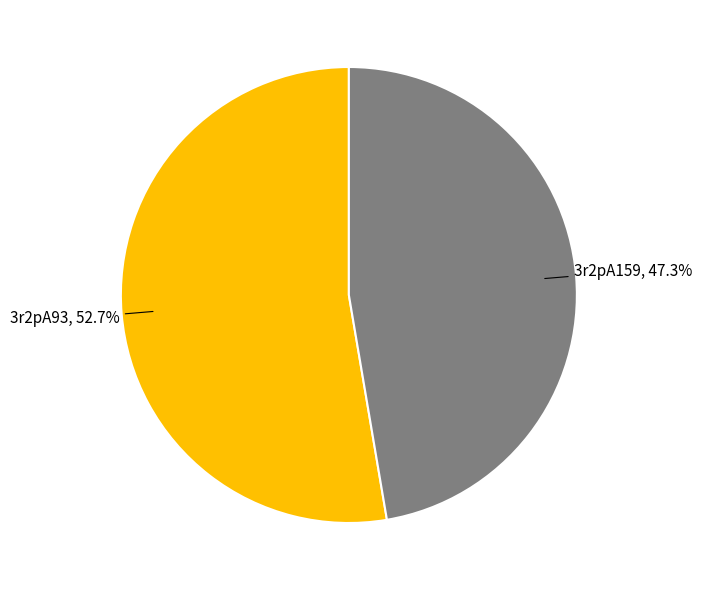

To the nearest percent, what percentage of the pie is 3r2pA159?

47%